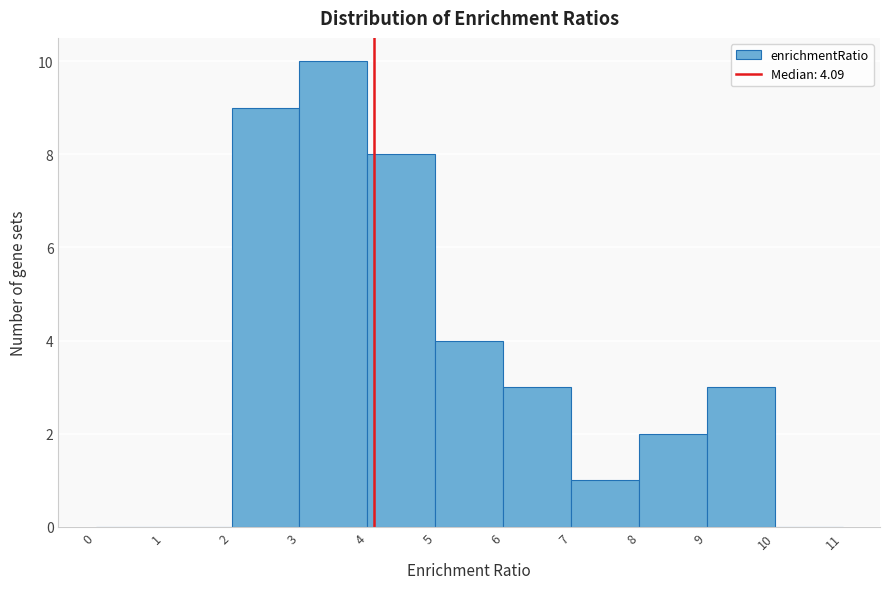

What is the height of the bar covering 6 to 7 on the x-axis? The values are not printed on the chart, so give them approximately, as read against the axis.

3